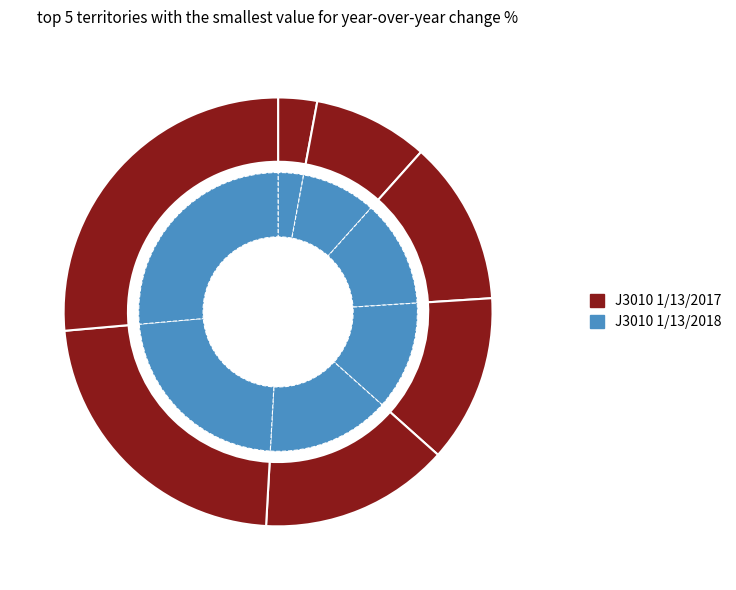

How many segments does this pie chart have?

7